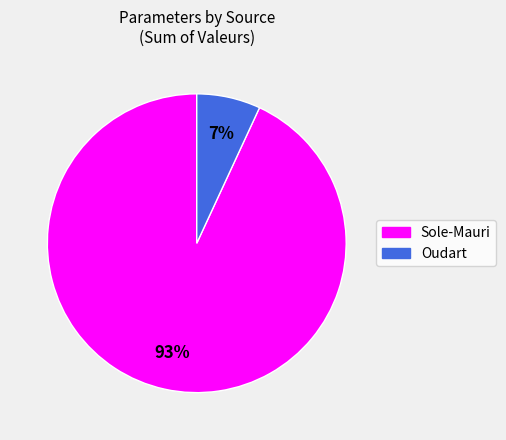

How many segments does this pie chart have?

2